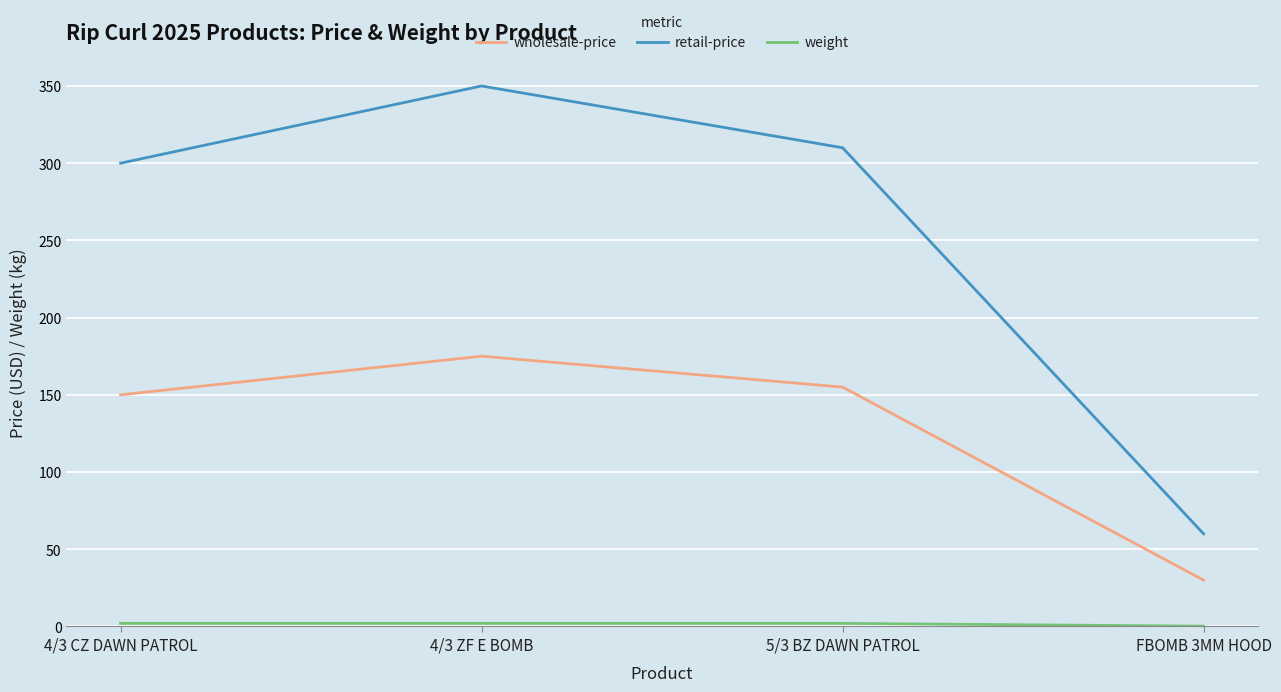

True or false: retail-price has more than 1 interior local peaks.

False